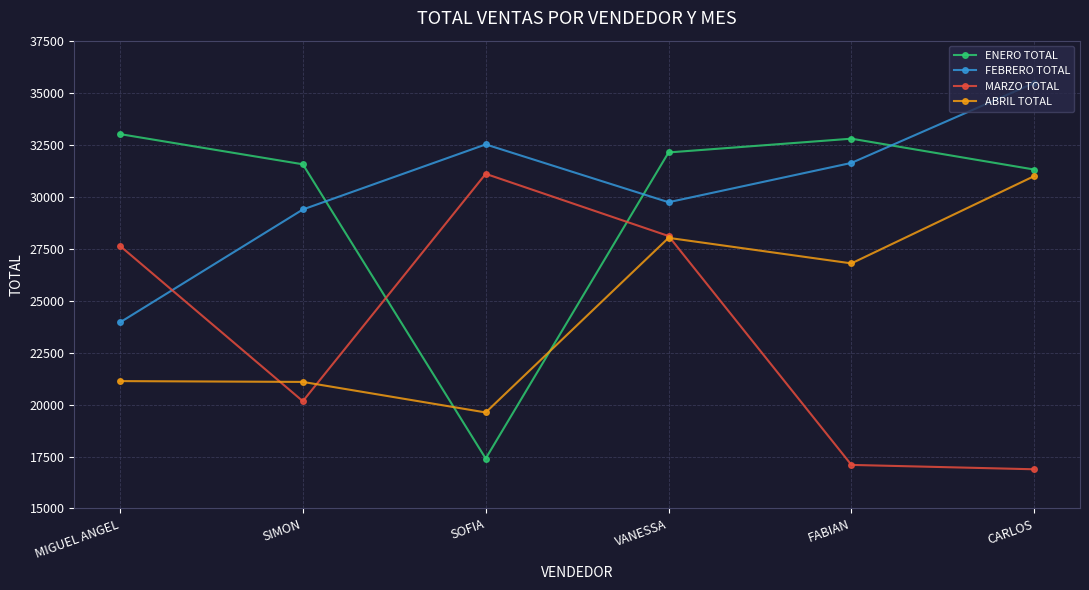

True or false: ENERO TOTAL has more than 2 interior local peaks.

False